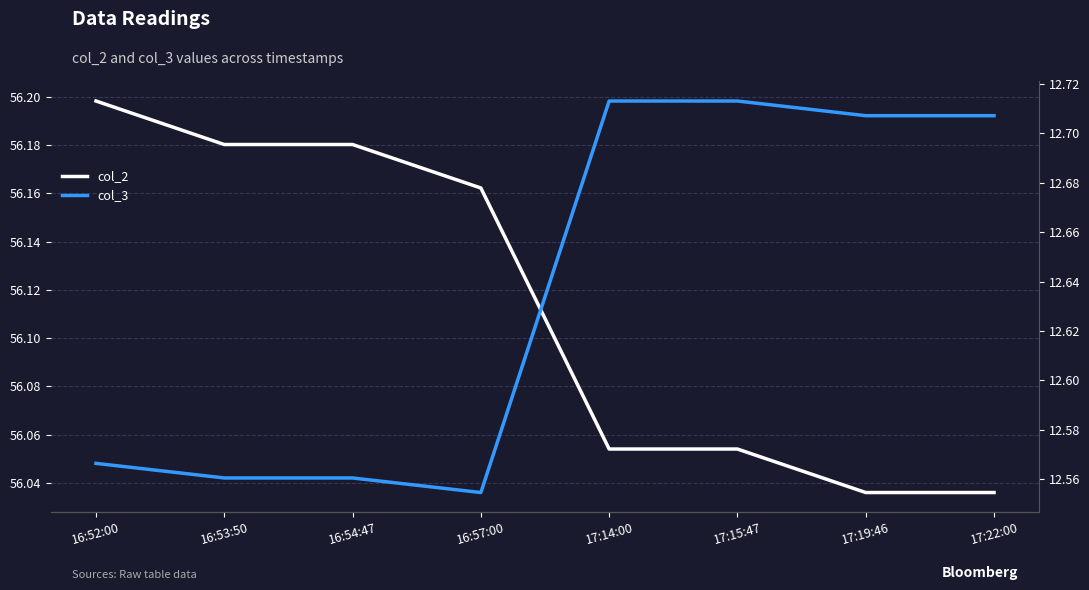

What are all the series names shown in the legend?

col_2, col_3